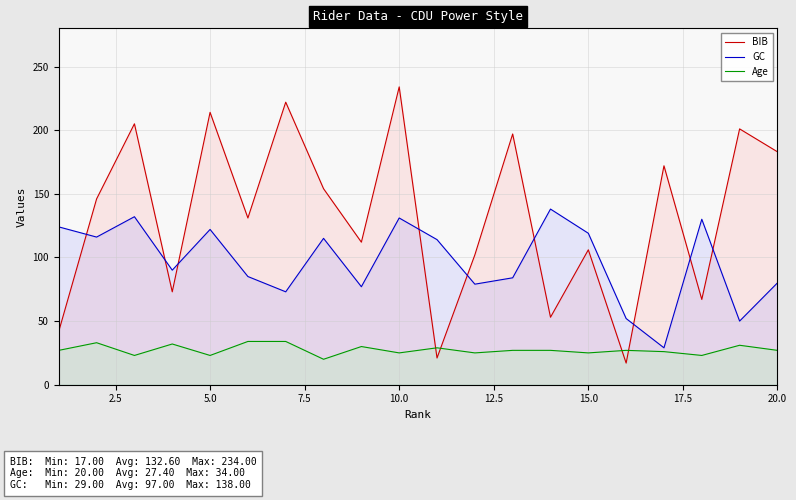

The value of Age at 5.0 is 33. True or false?

False